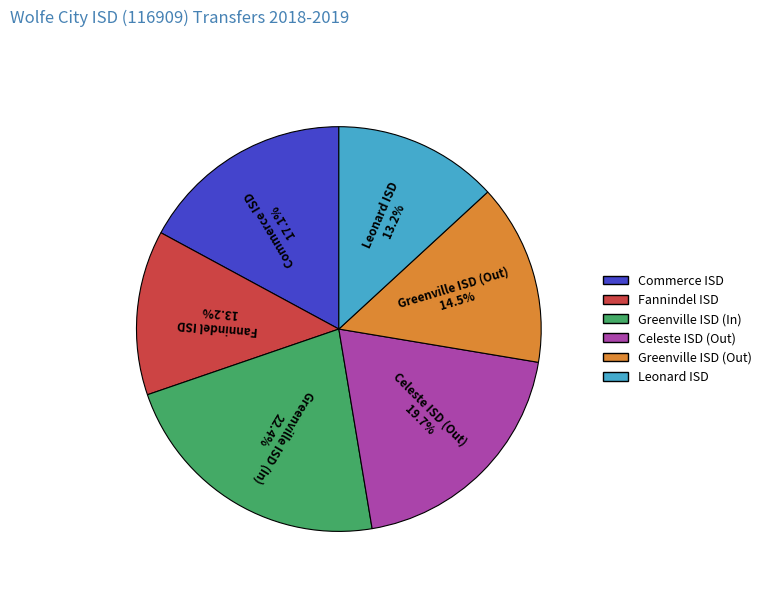

Between Greenville ISD (In) and Celeste ISD (Out), which is larger?

Greenville ISD (In)